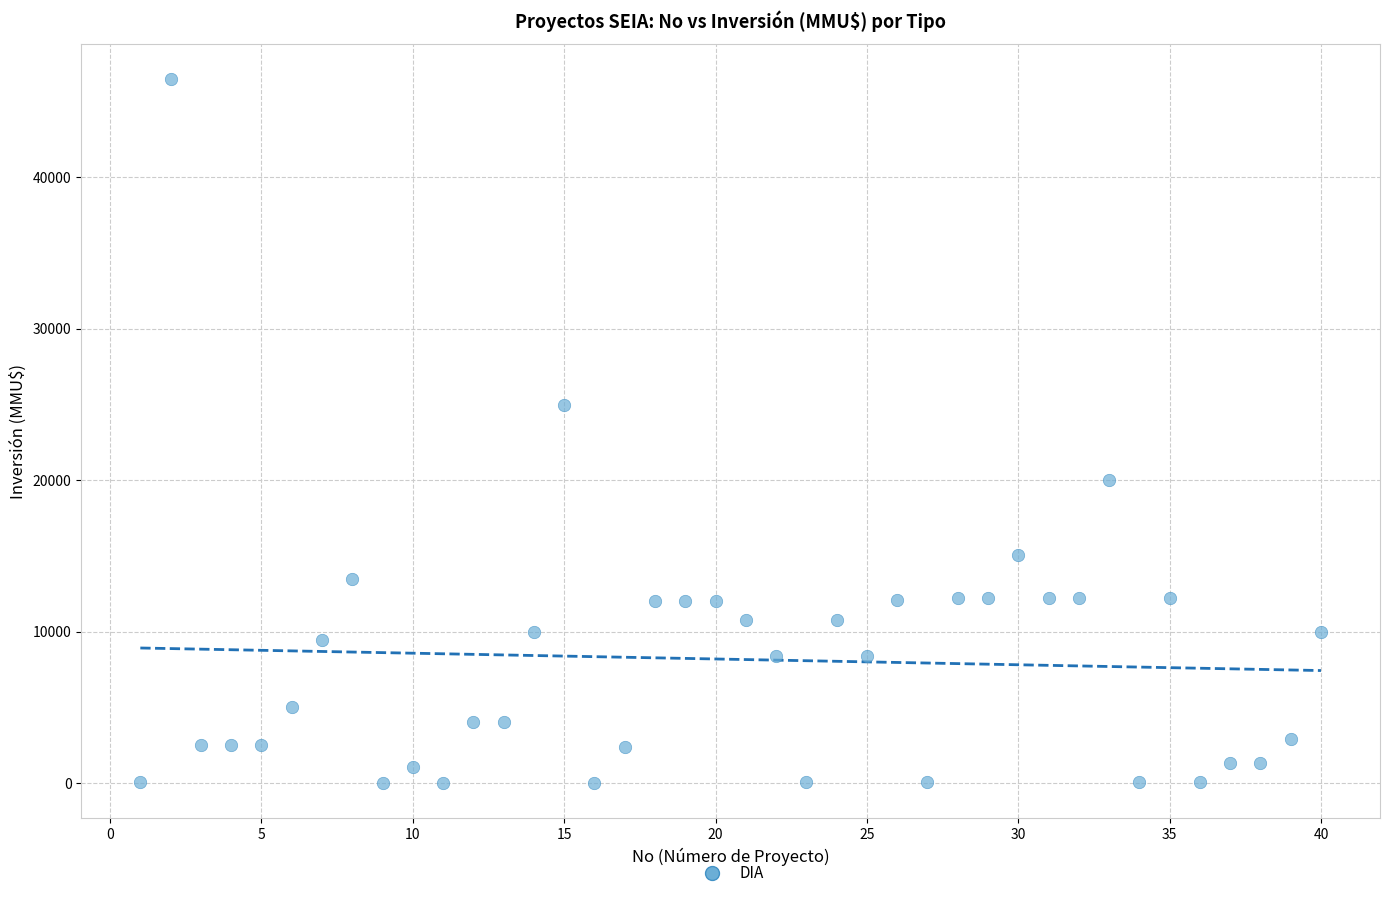

What Y value in the scatter plot is closest to 23235?

25000